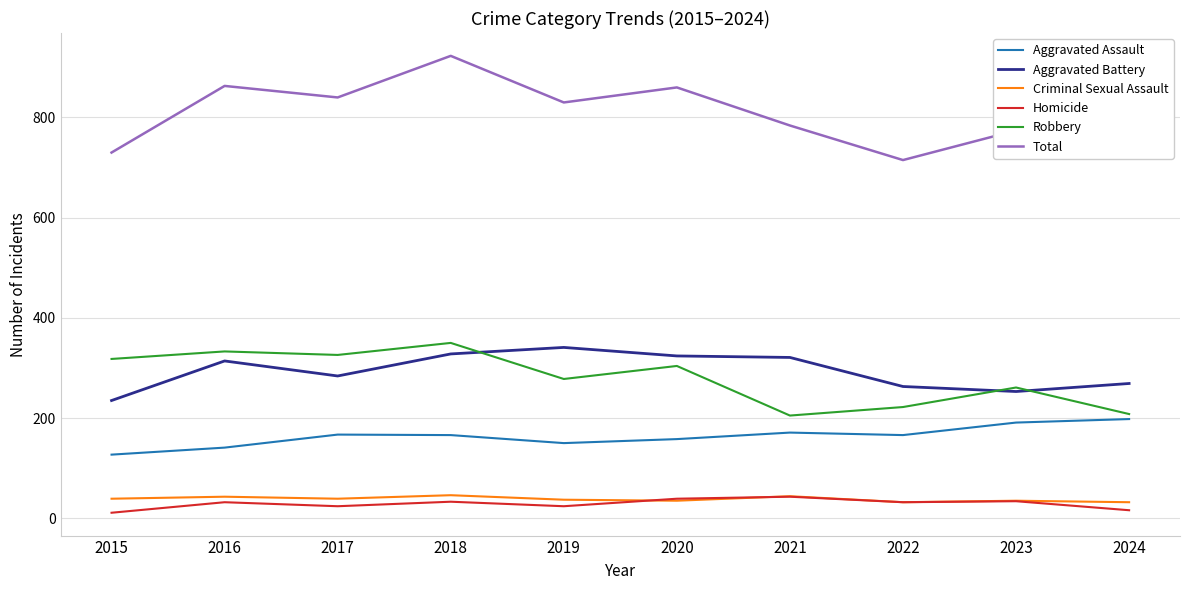

True or false: Criminal Sexual Assault and Robbery cross at least once.

False